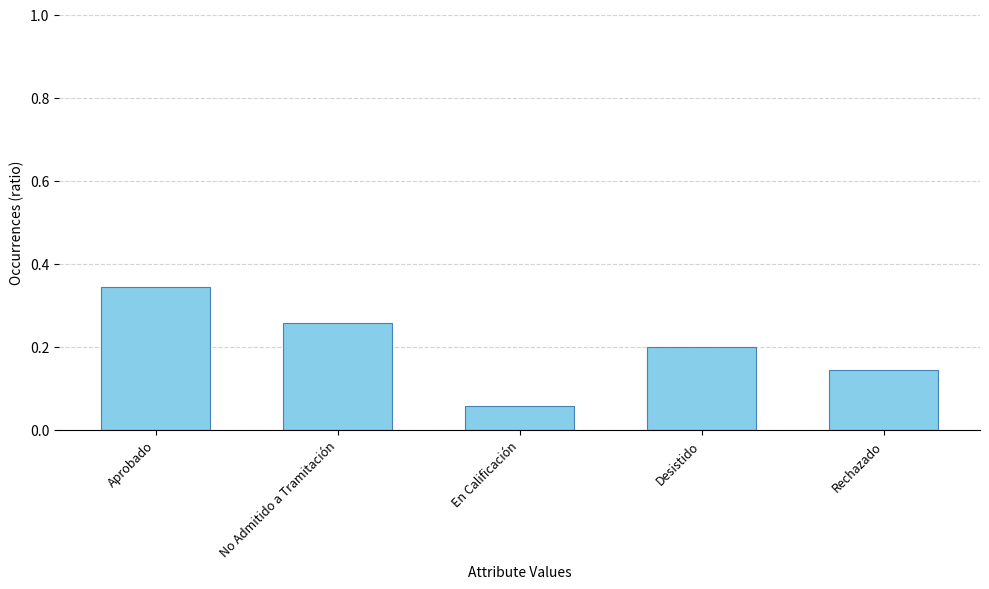

Are the bars horizontal?

No